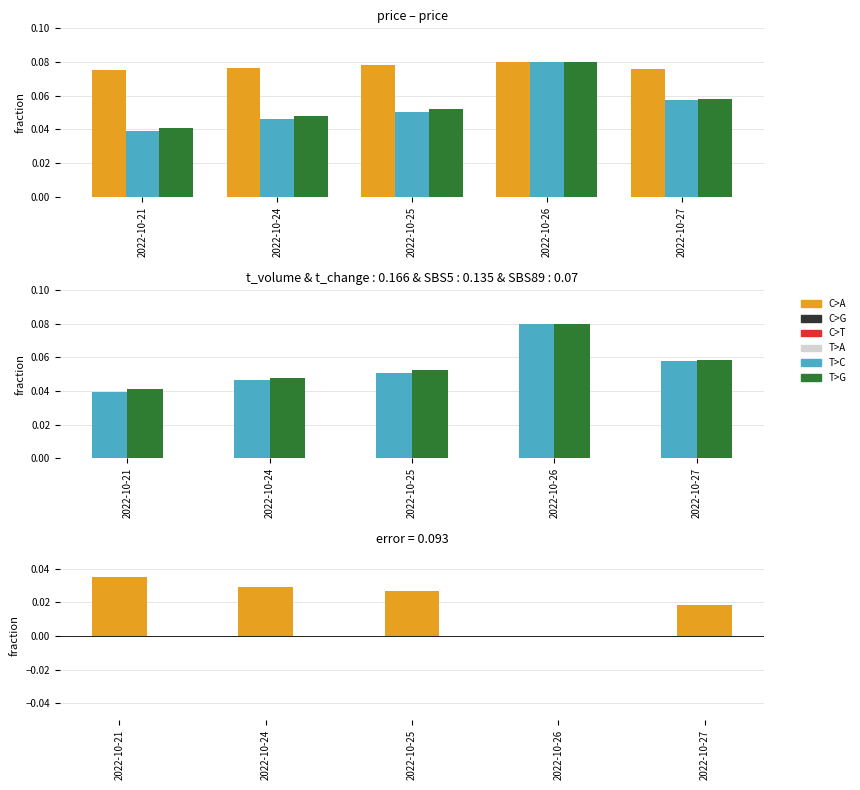

The value of price at 2022-10-21 is 0.0. True or false?

False